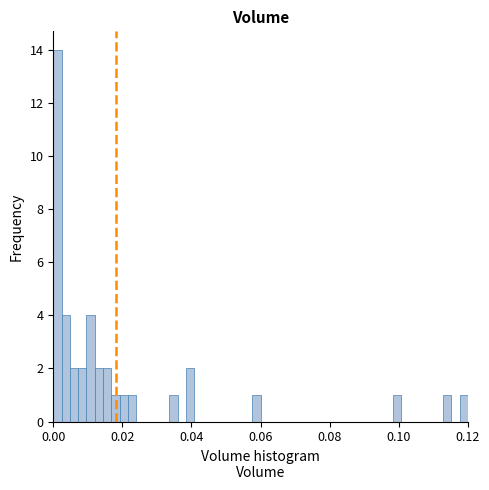

Read against the x-axis, roughly where is the centre of the tallest bar?

0.002